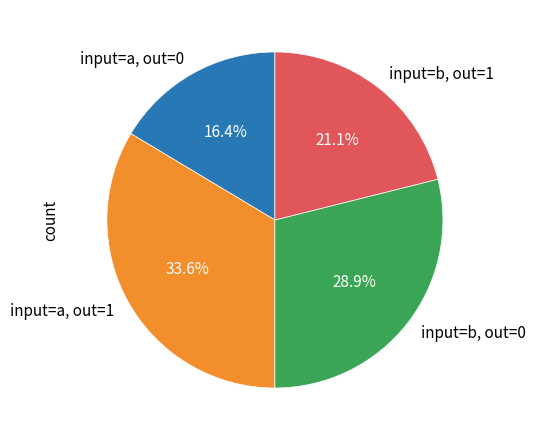

What is the ratio of the value at input=b, out=0 to the value at input=a, out=0?

1.8